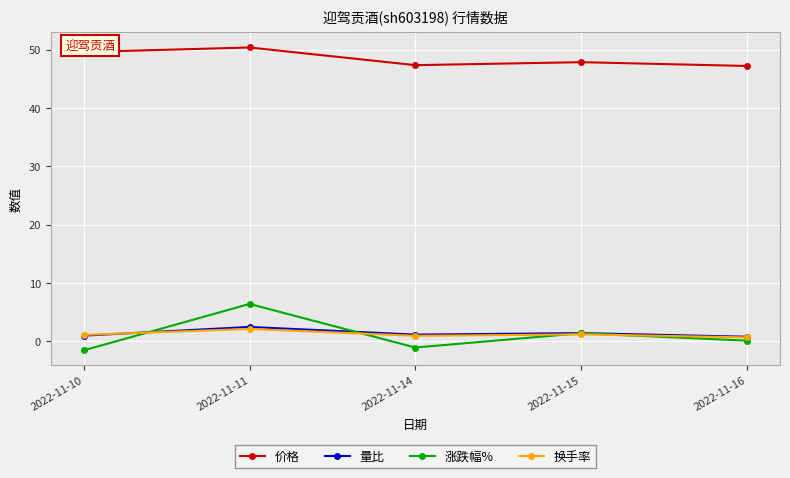

Is it true that 量比 equals 1.1 at 2022-11-14?

True